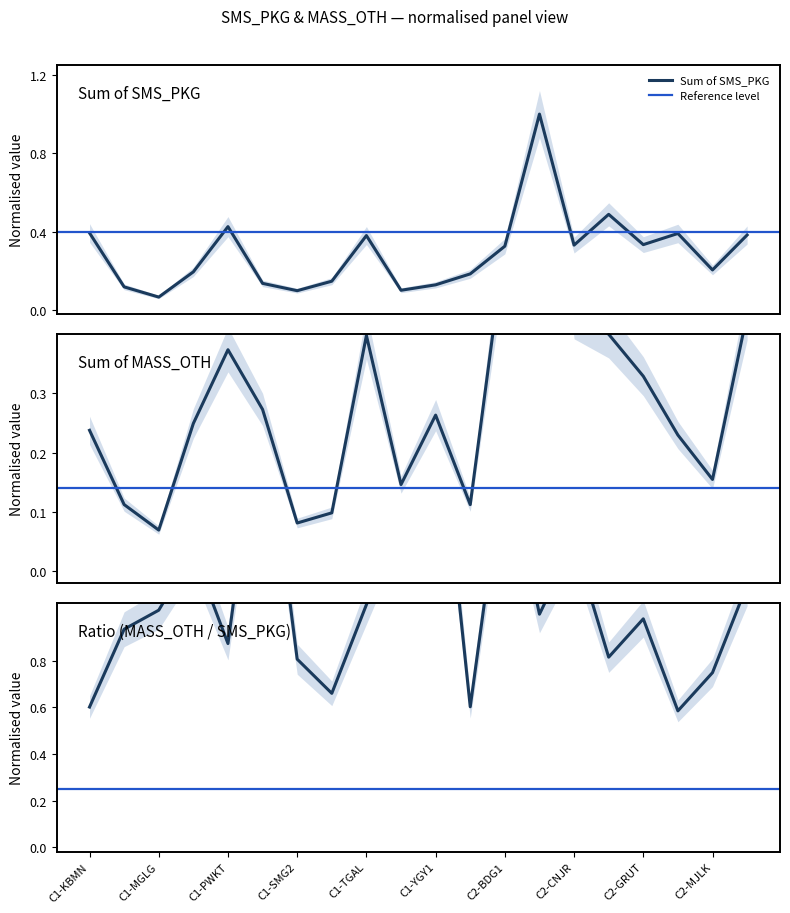

How many lines are shown in the chart?

2